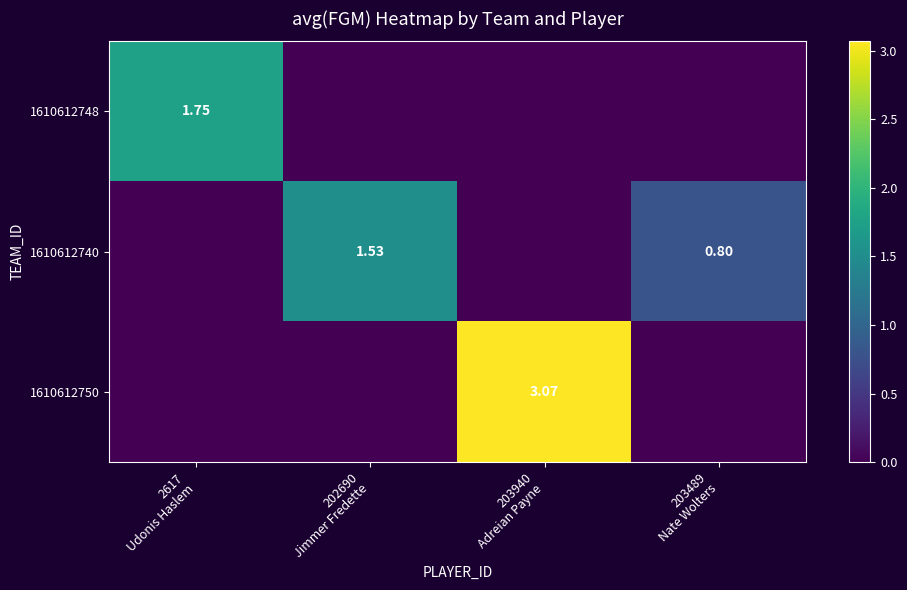

Which series has the largest total across all categories?

1610612750